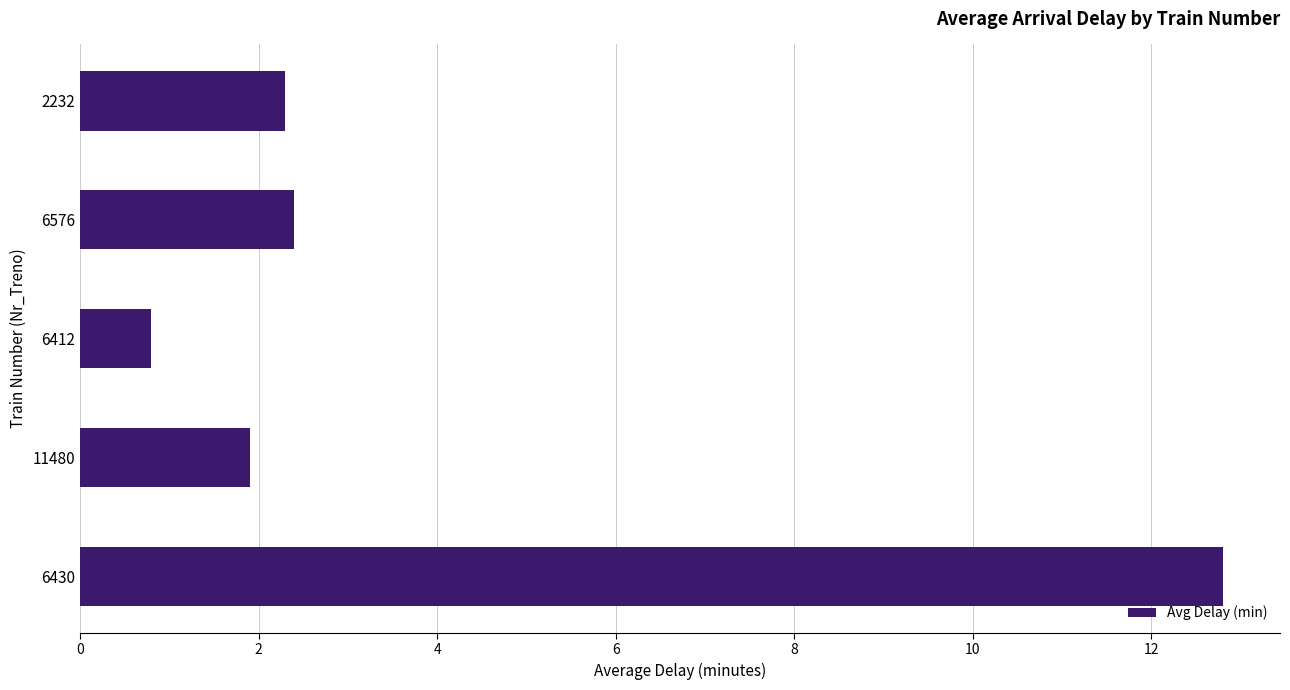

Reading bottom to top, extract all data points from this chart.

12.8	1.9	0.8	2.4	2.3